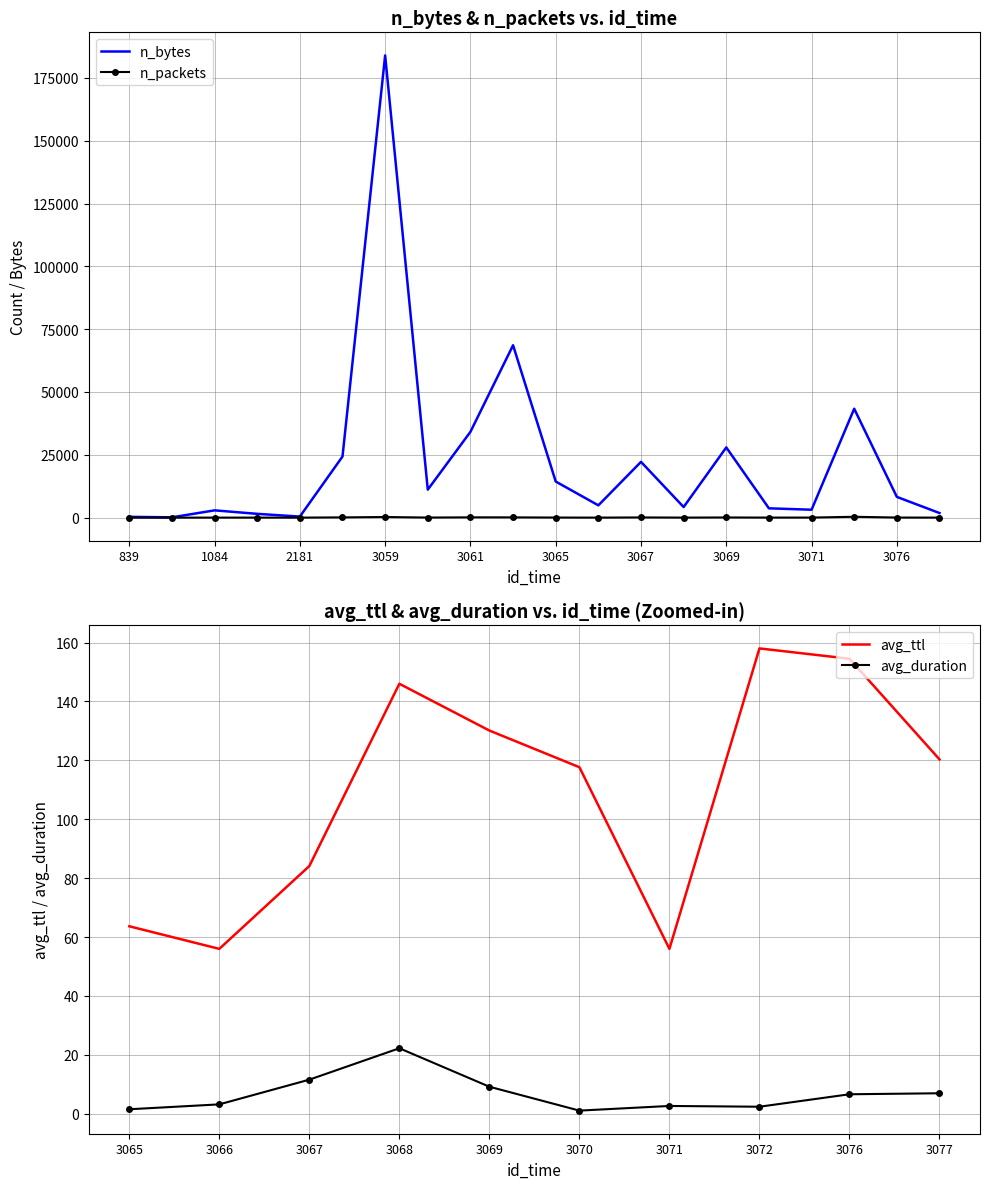

In n_packets, how many points are lower than both neighbors (excluding endpoints)?

6